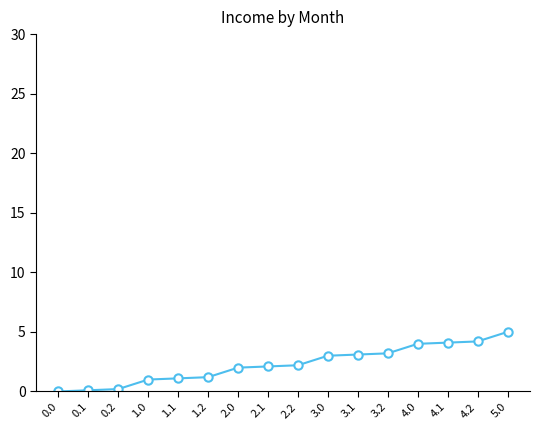

True or false: the data shows 5.8 at 4.1.

False